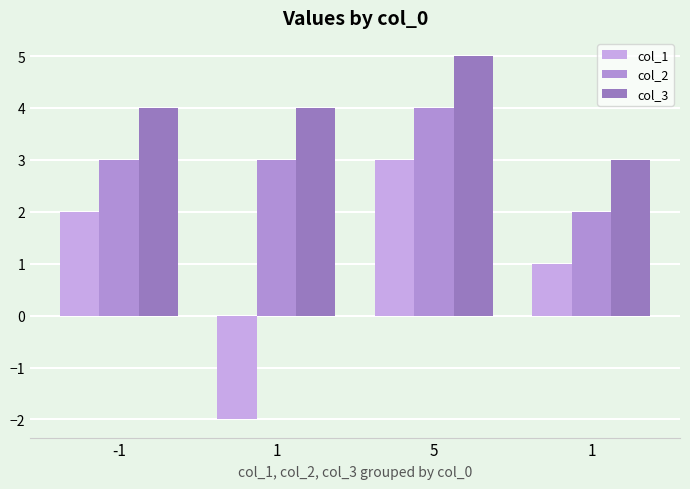

Which series has the widest spread of values?

col_1